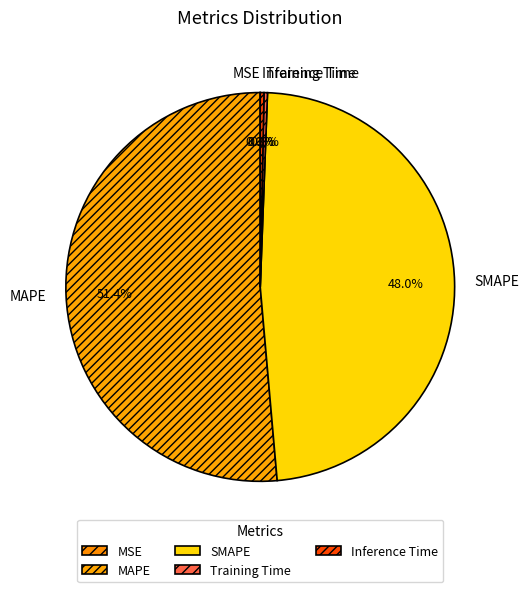

To the nearest percent, what portion does SMAPE represent?

48%